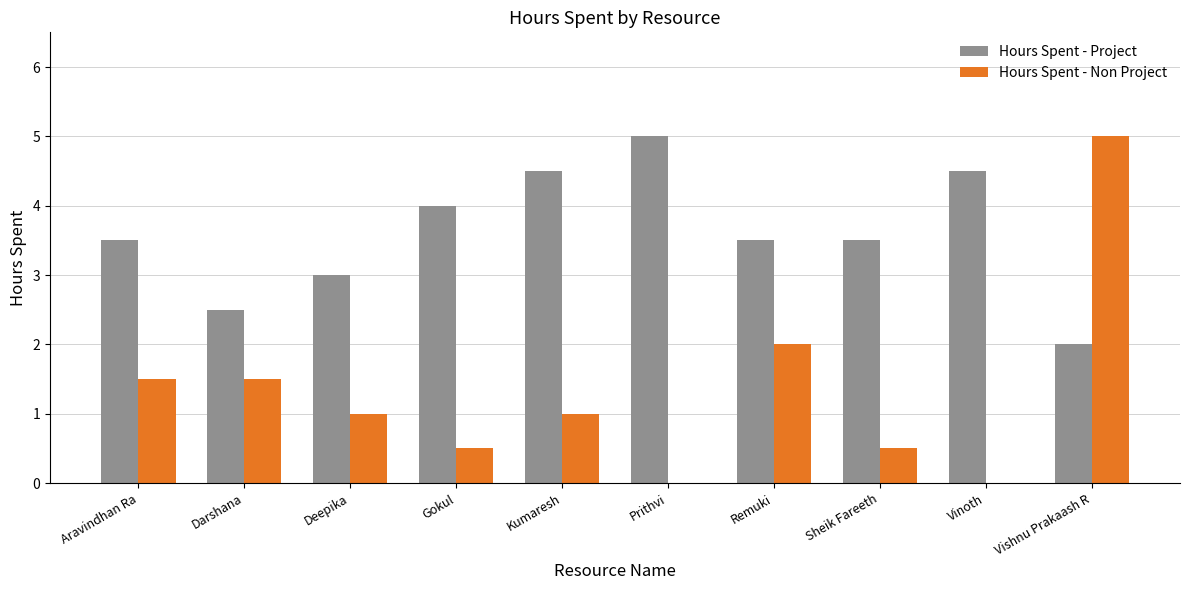

What is the sum of all Hours Spent - Non Project values?

13.0